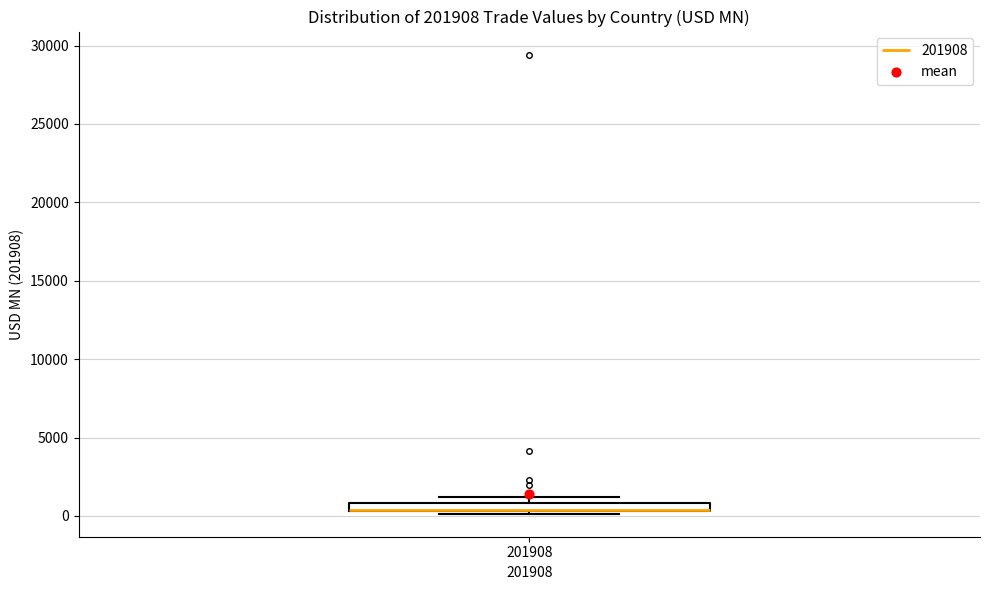

Where is the upper edge of the box at x = 201908 on the y-axis? The values are not printed on the chart, so give them approximately, as read against the axis.

1000